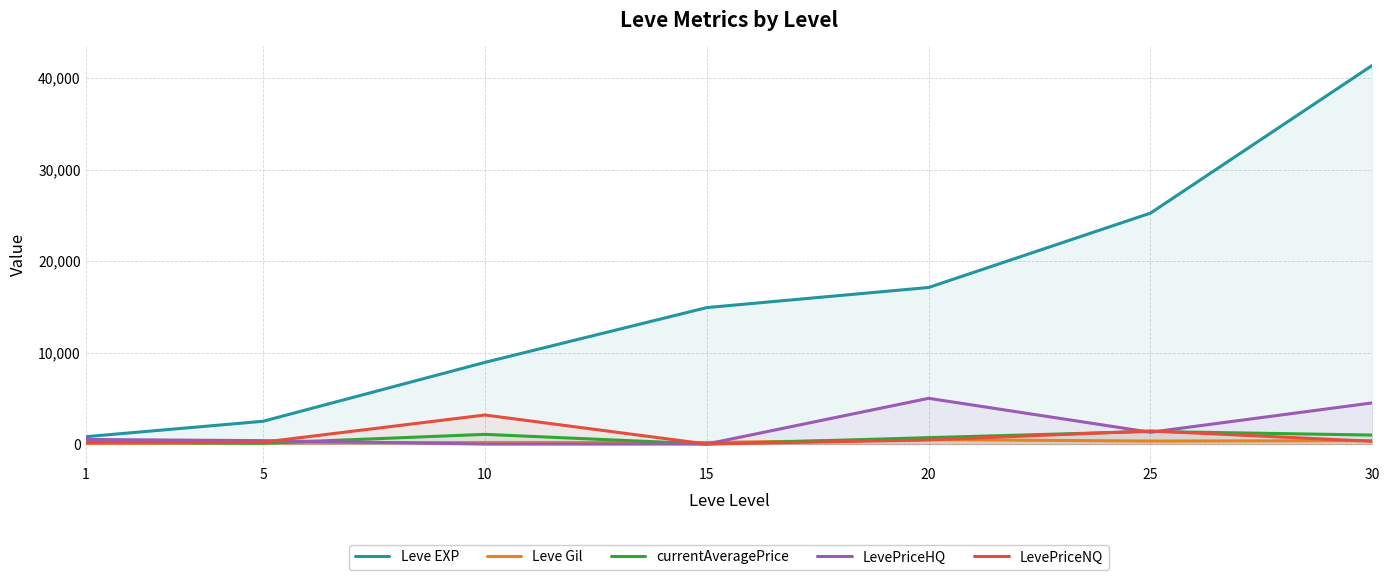

Does the chart display data point markers on the line(s)?

No